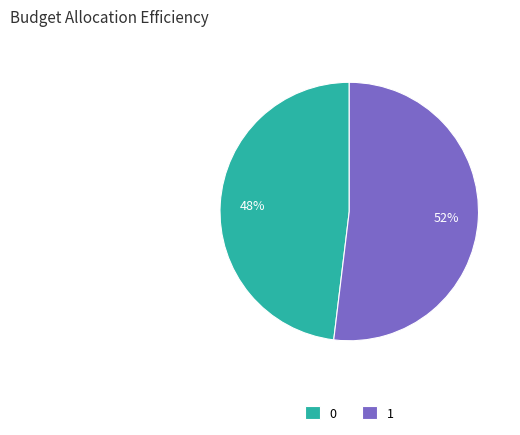

To the nearest percent, what is the difference between the 0 and 1 slice percentages?

4%